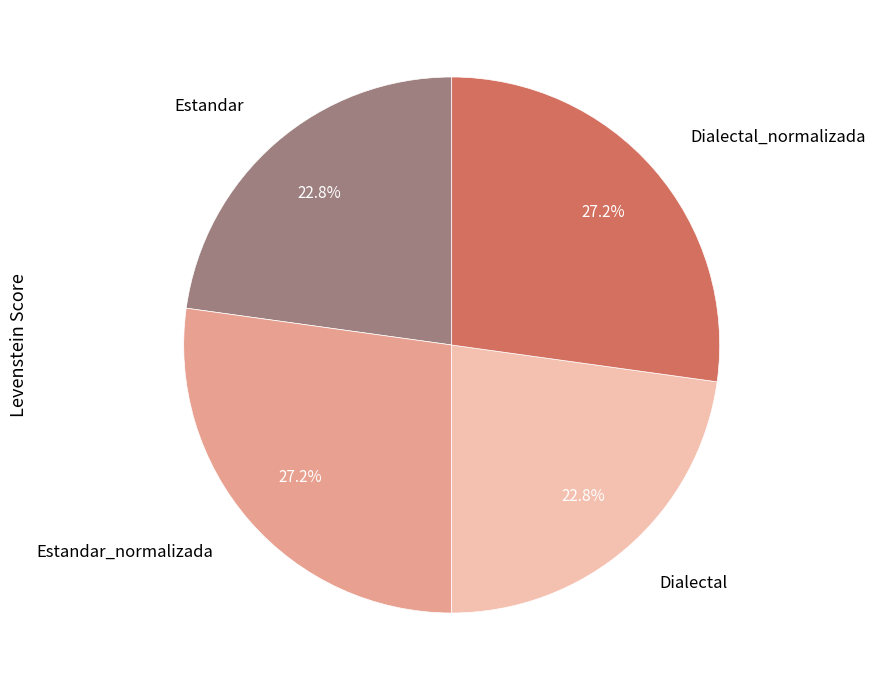

To the nearest percent, what is the average slice percentage?

25%